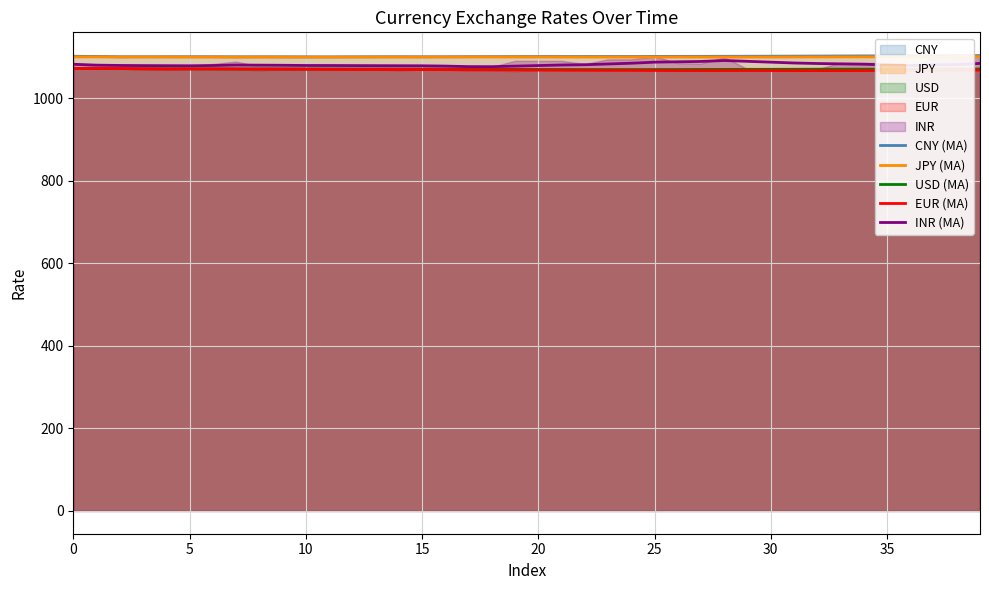

What is the spread (max minus min) of values at 10?

28.8